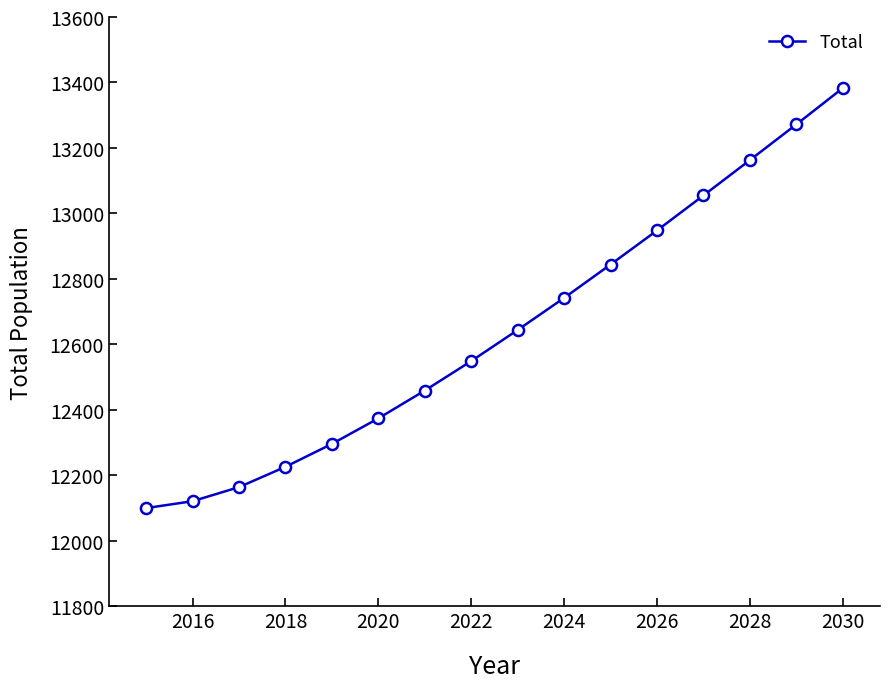

What is the minimum value shown in the chart?

12100